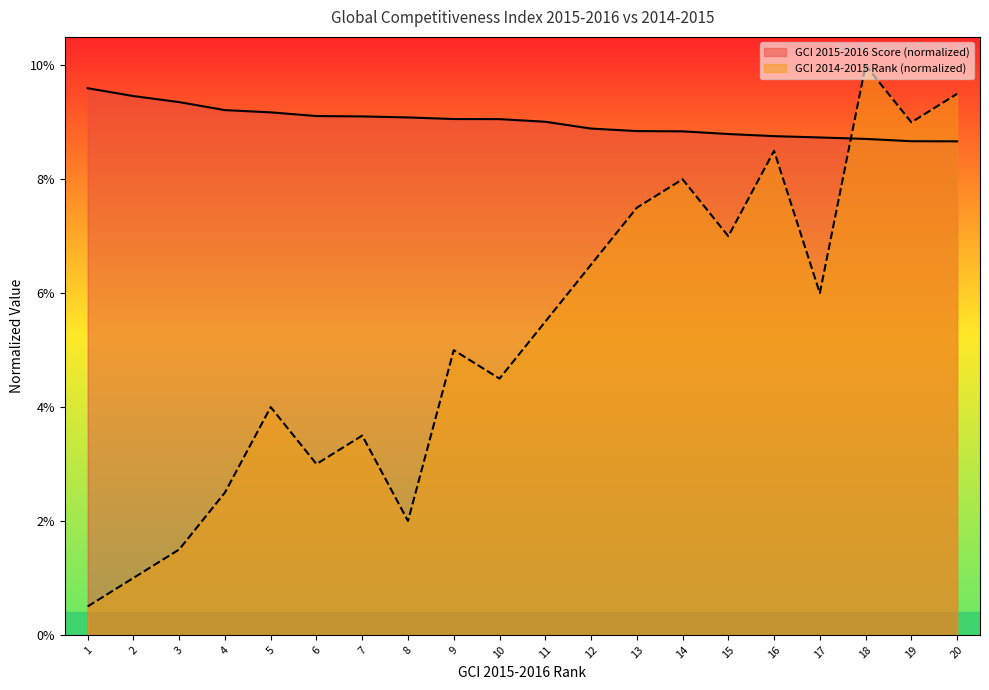

List the series in order of their overall mean, lowest first.

GCI 2014-2015 Rank (normalized), GCI 2015-2016 Score (normalized)